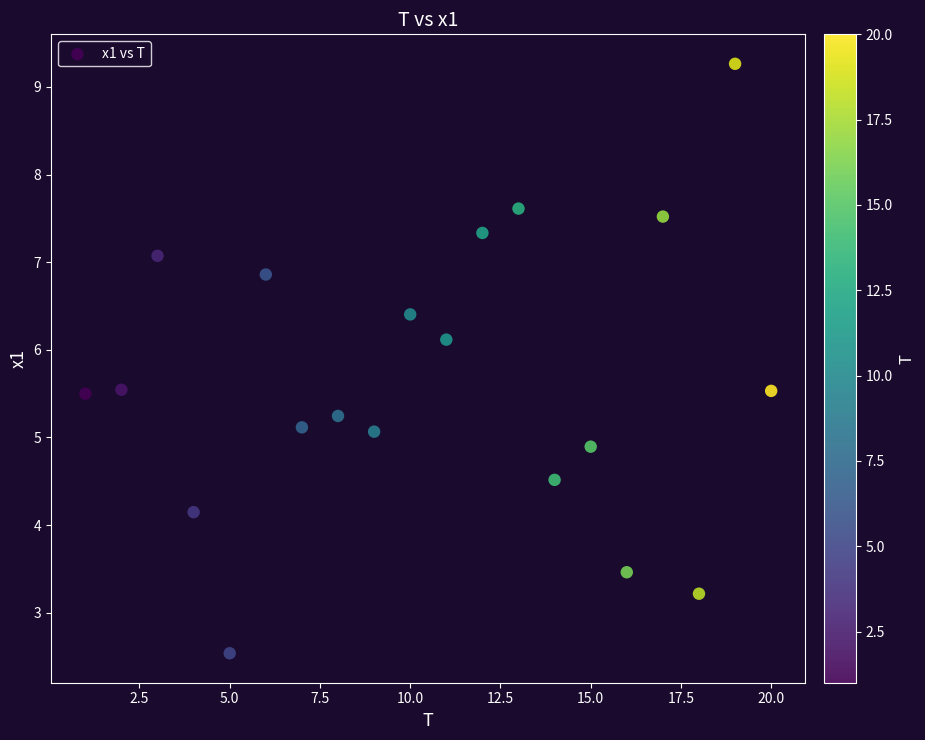

What is the range of X values (max minus min)?

19.0